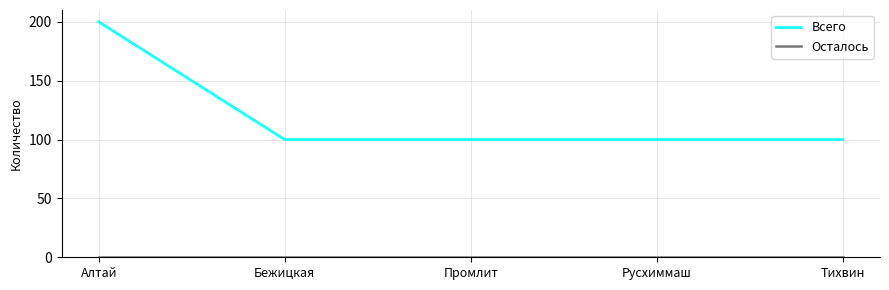

Which series has the largest range (max minus min)?

Всего